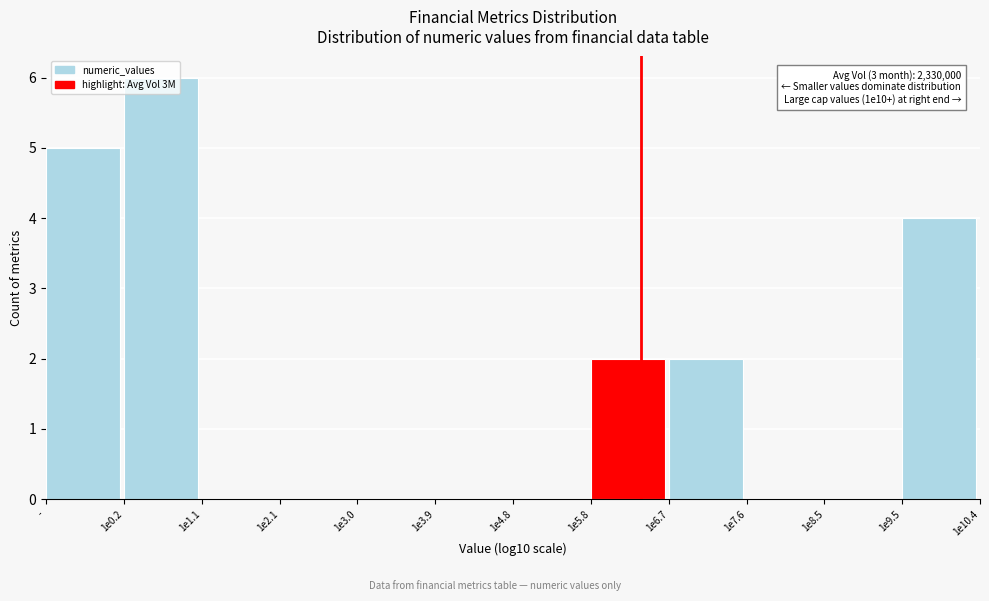

Which has a higher value, 1e6.7 or 1e4.8?

1e6.7